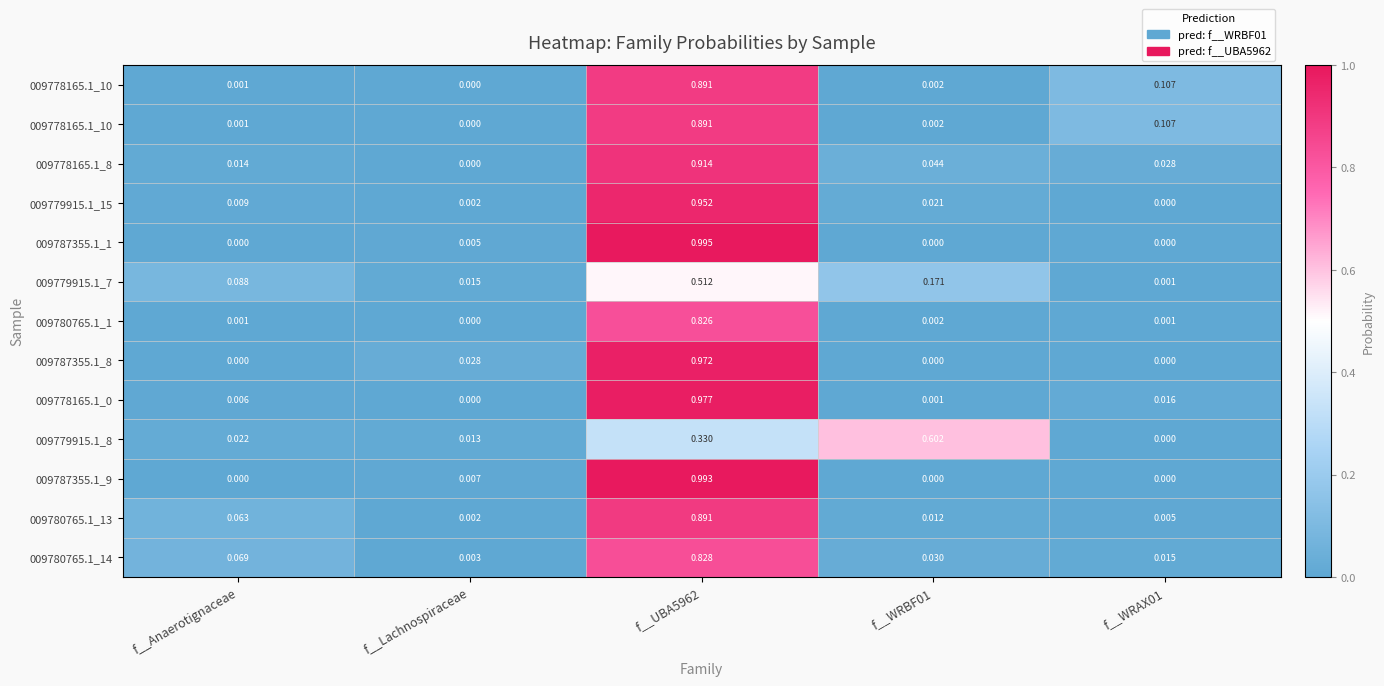

What is the difference between the highest and lowest values at f__WRAX01?

0.1